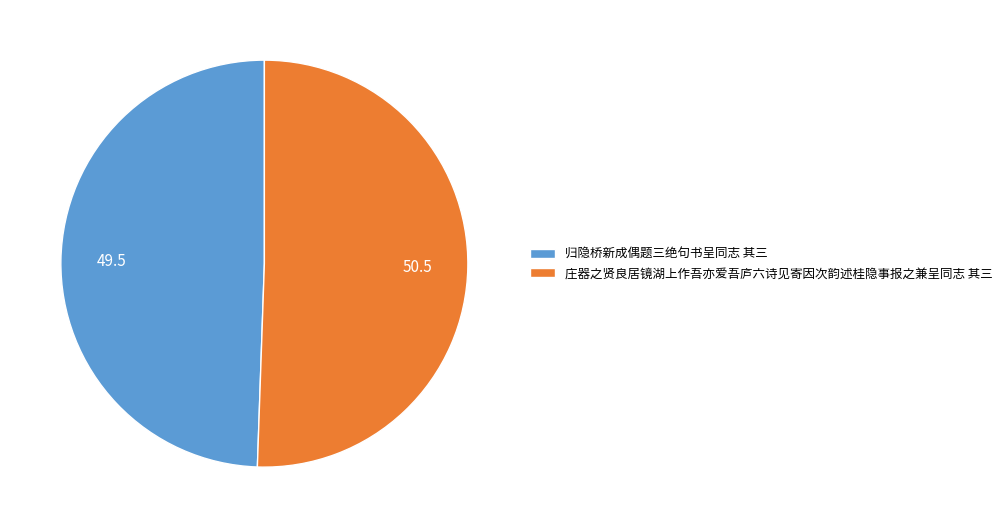

How many segments does this pie chart have?

2